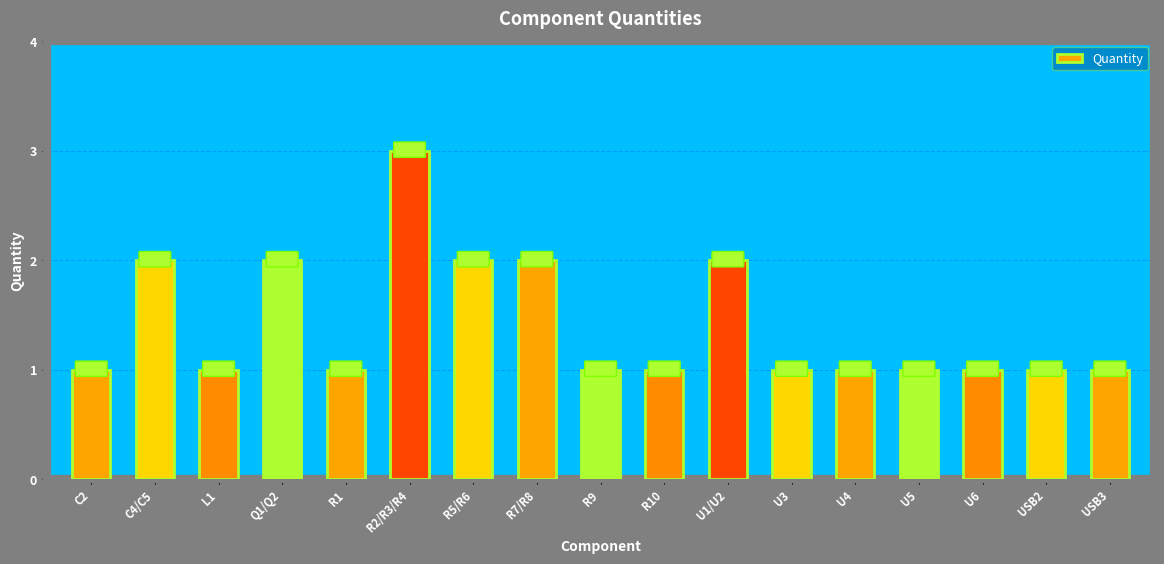

Reading left to right, what are all the values shown in this chart?

C2=1	C4/C5=2	L1=1	Q1/Q2=2	R1=1	R2/R3/R4=3	R5/R6=2	R7/R8=2	R9=1	R10=1	U1/U2=2	U3=1	U4=1	U5=1	U6=1	USB2=1	USB3=1